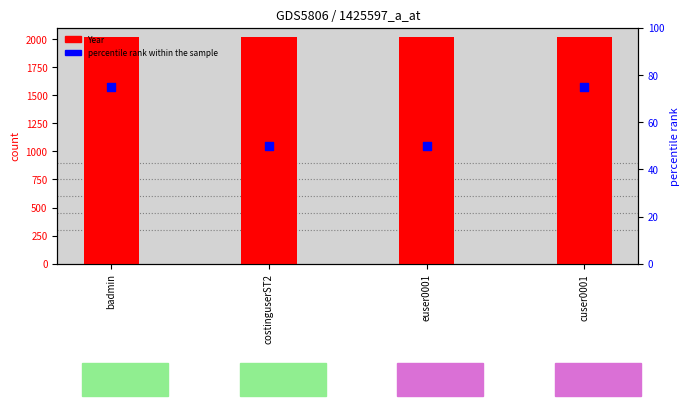

At how many categories does at least one series exceed 1510?

4